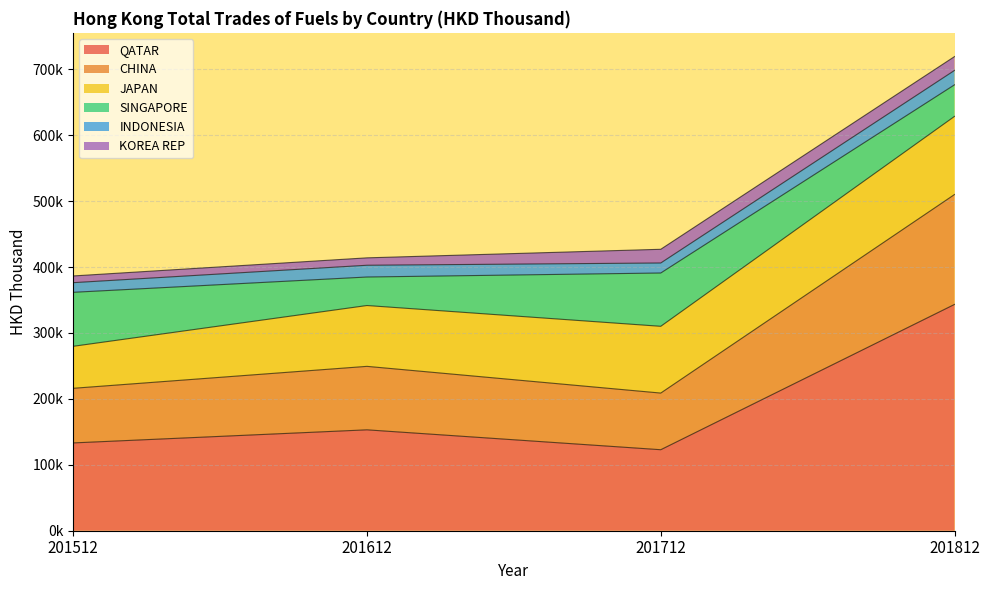

What is the total value across all series at 201512?

386514.4